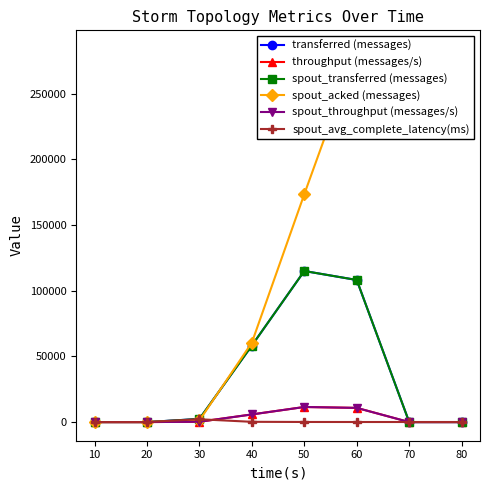

Rank the series at 80 from highest to lowest value.

spout_acked (messages), spout_avg_complete_latency(ms), transferred (messages), throughput (messages/s), spout_transferred (messages), spout_throughput (messages/s)